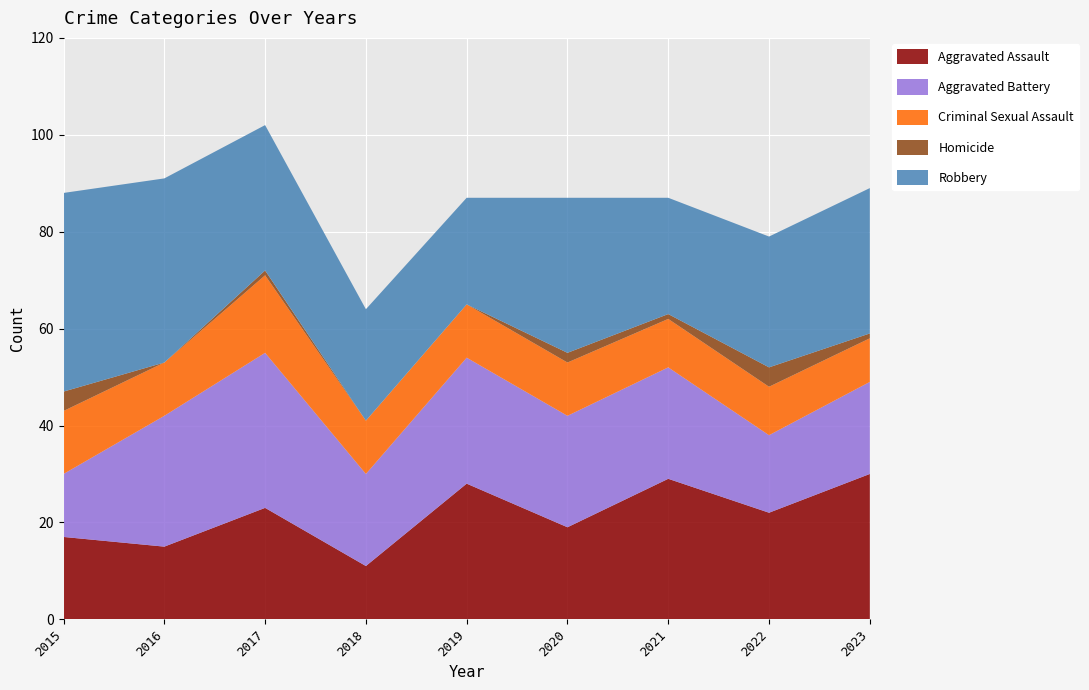

Reading left to right, transcribe all the data shown in this chart.

Aggravated Assault: 17	15	23	11	28	19	29	22	30
Aggravated Battery: 13	27	32	19	26	23	23	16	19
Criminal Sexual Assault: 13	11	16	11	11	11	10	10	9
Homicide: 4	0	1	0	0	2	1	4	1
Robbery: 41	38	30	23	22	32	24	27	30